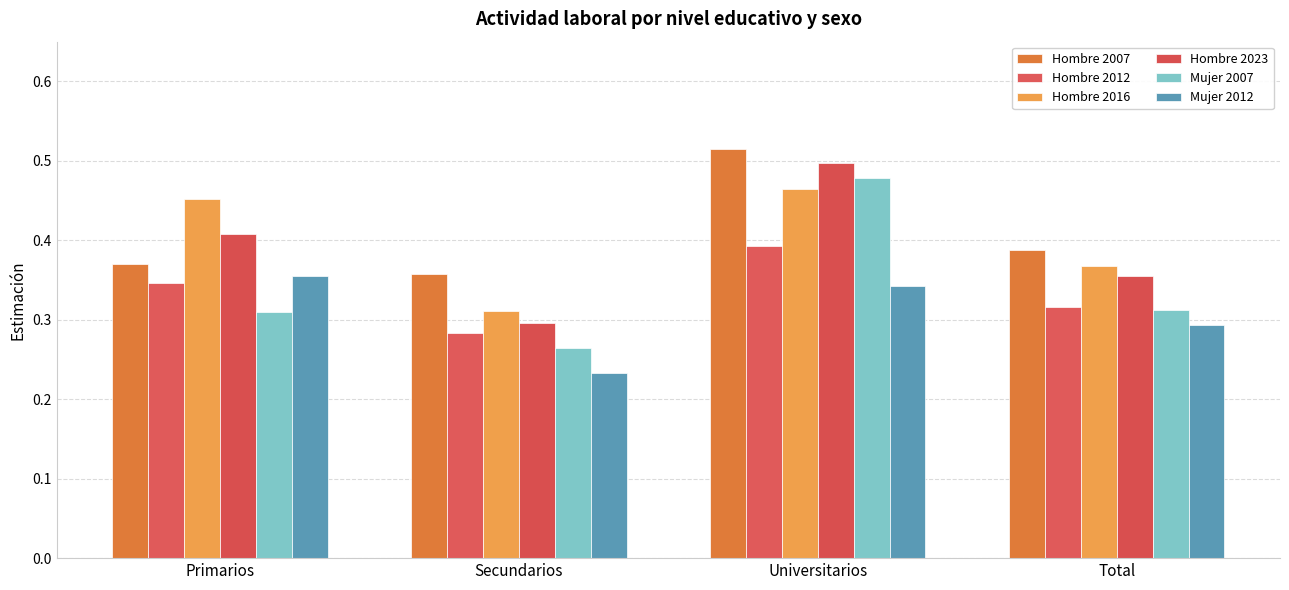

How many bars are there in each group?

6